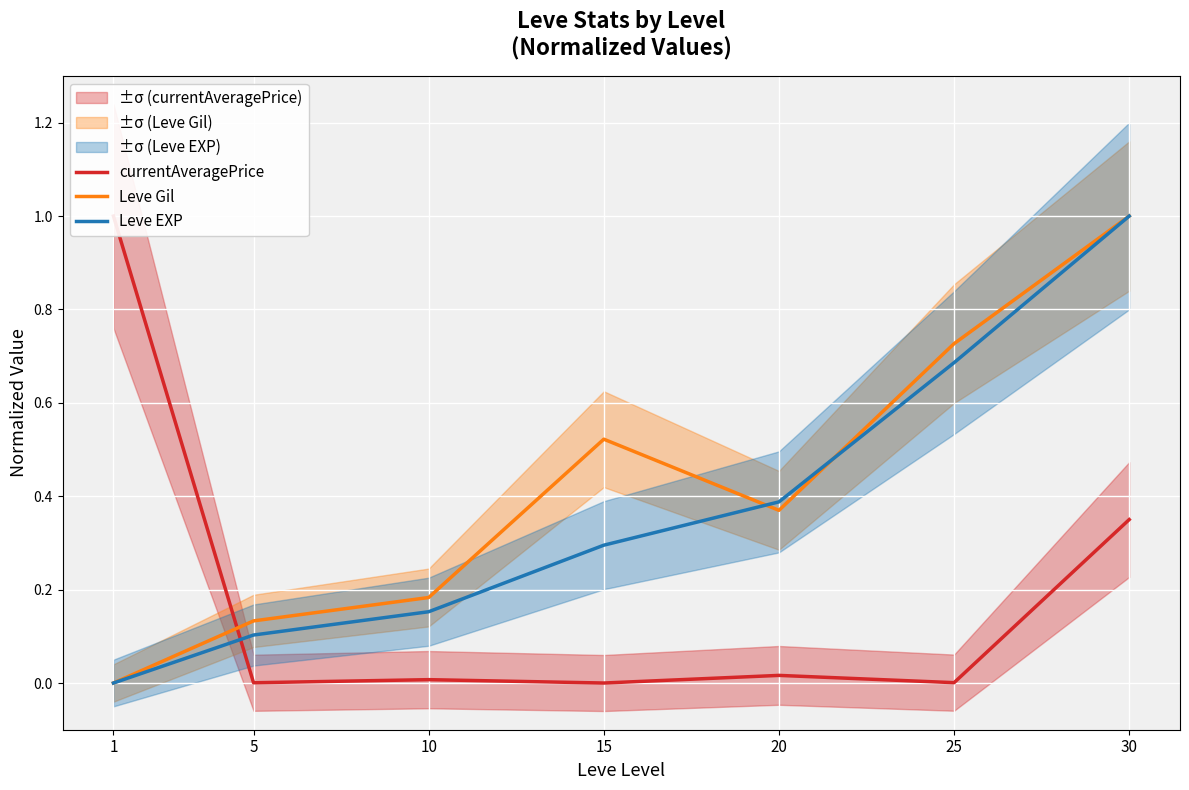

Between which two adjacent categories do Leve Gil and Leve EXP first intersect?

15 and 20